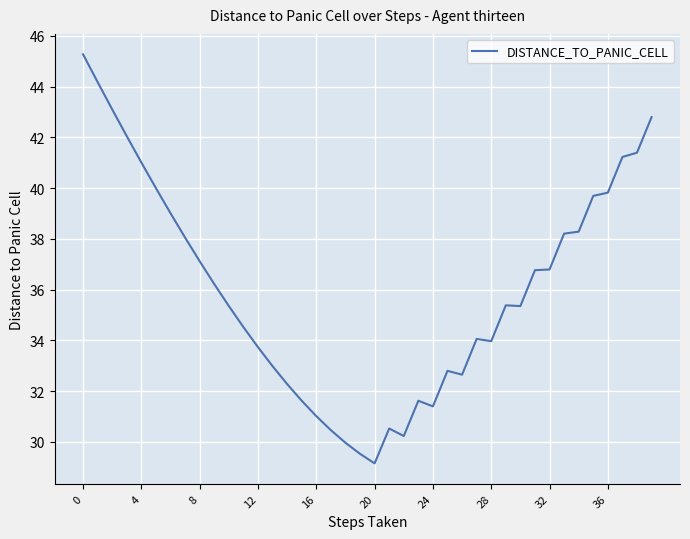

What is the greatest value displayed?

45.3